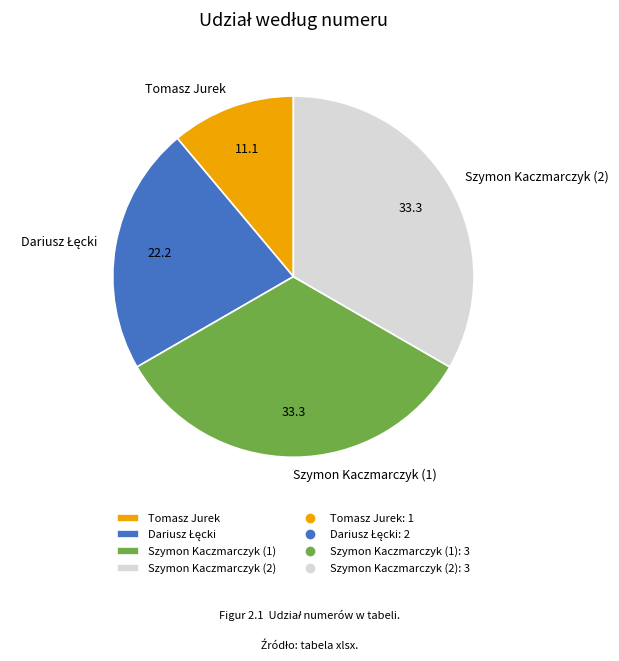

Count the number of slices in the pie.

4